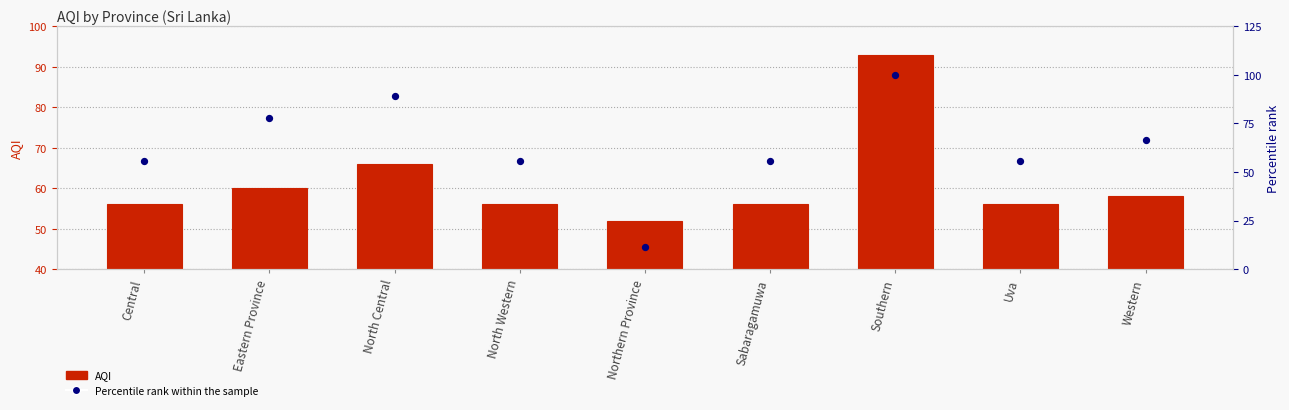

What are all the series names shown in the legend?

AQI, Percentile rank within the sample